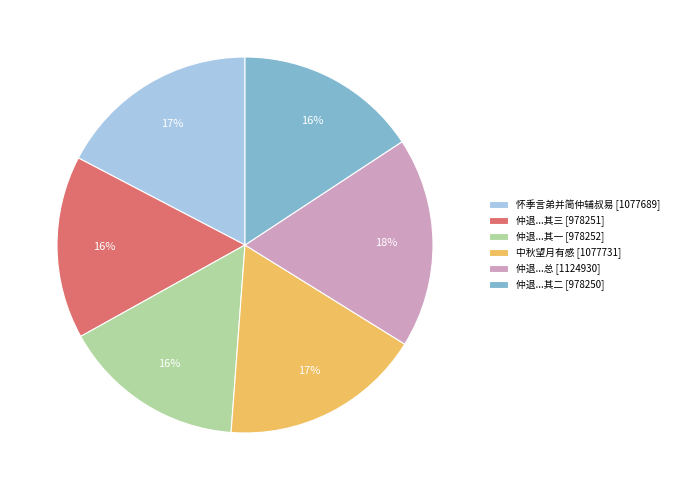

Approximately how many times larger is the value at 仲退...其一 [978252] compared to 仲退...其二 [978250]?

1.0